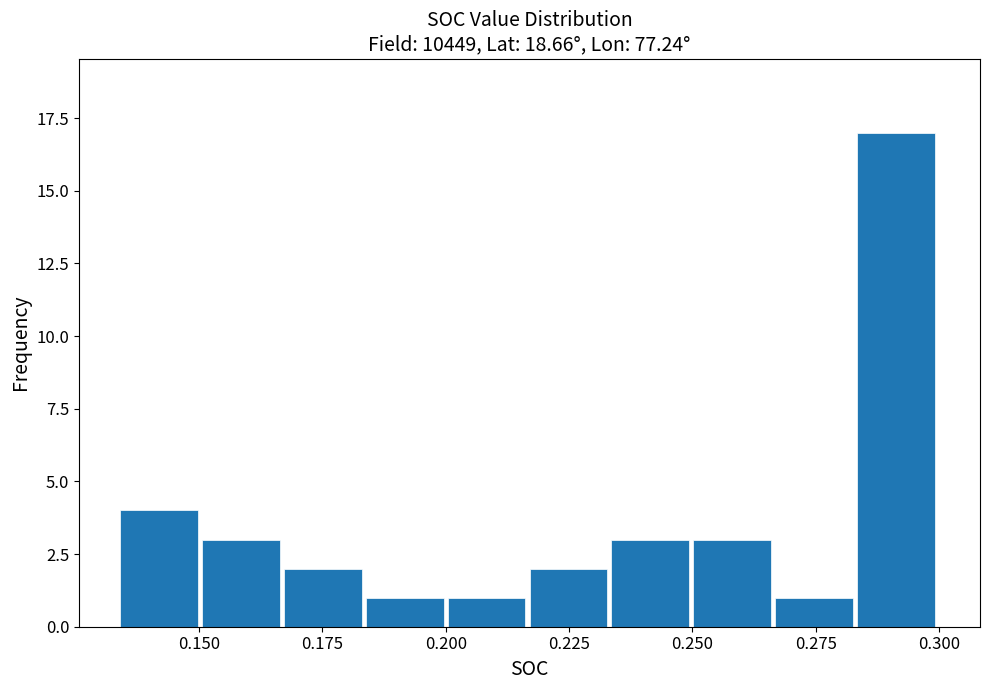

Read against the x-axis, roughly where is the centre of the tallest bar?

0.290